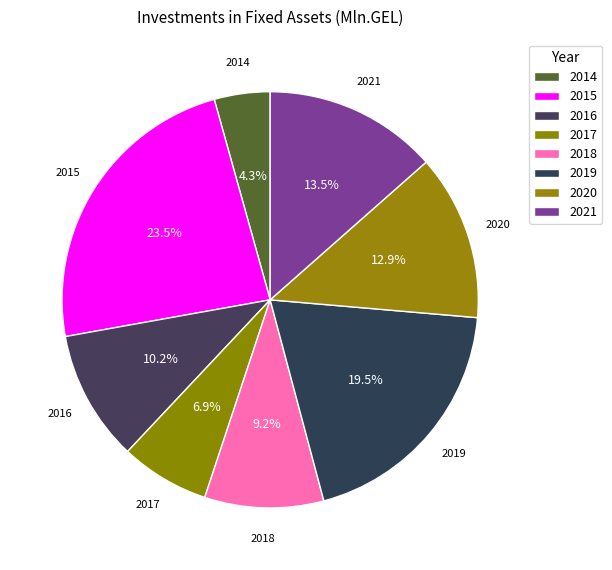

Count the number of slices in the pie.

8